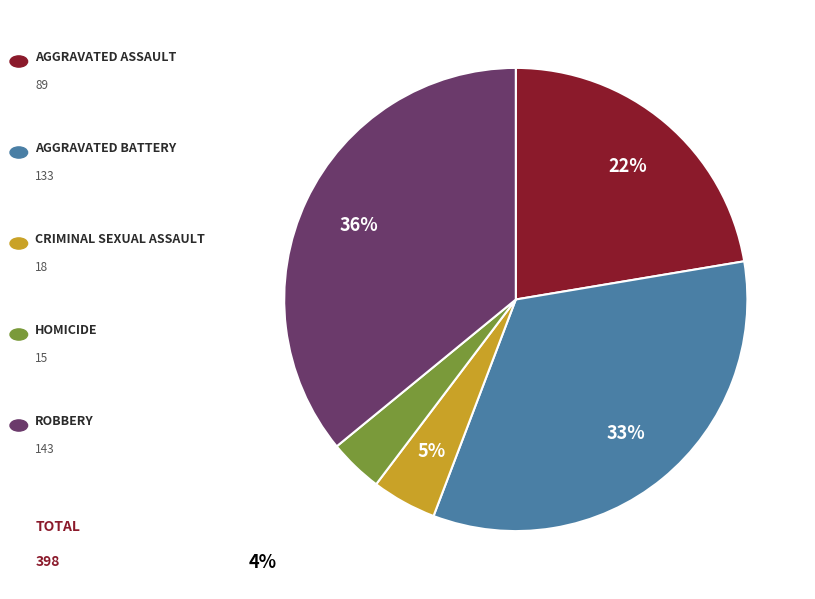

To the nearest percent, what is the average slice percentage?

20%